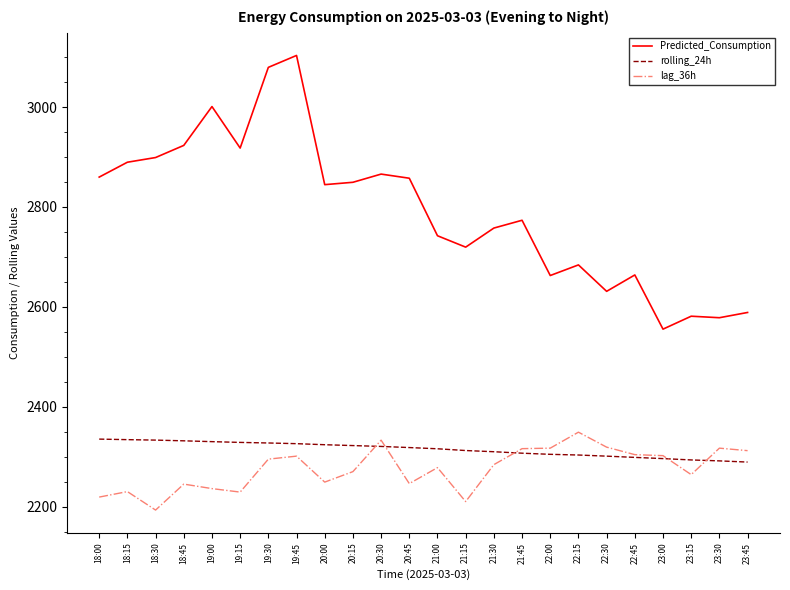

The lag_36h series shows 3765.1 at 20:45. True or false?

False